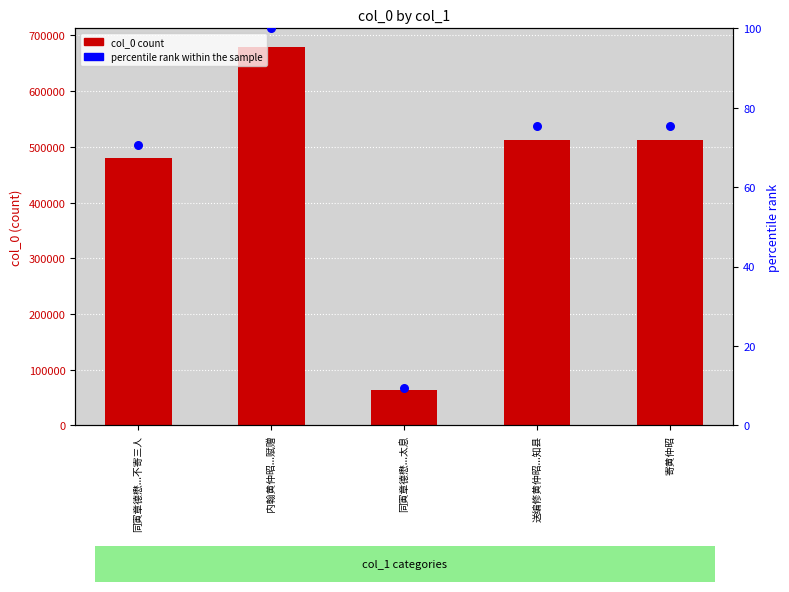

Which series contains the highest Y value?

col_0 count